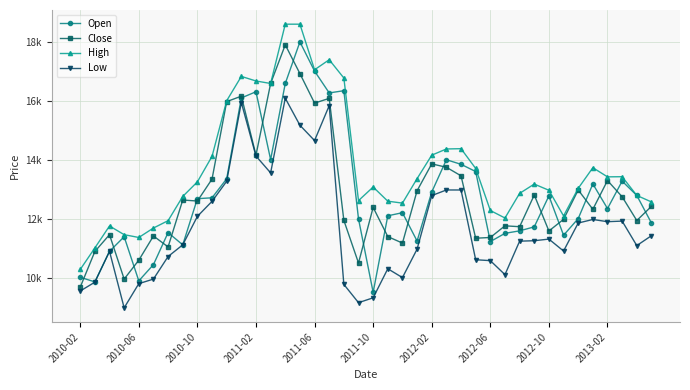

What is the difference between the second highest and second lowest values in the Close series?

6965